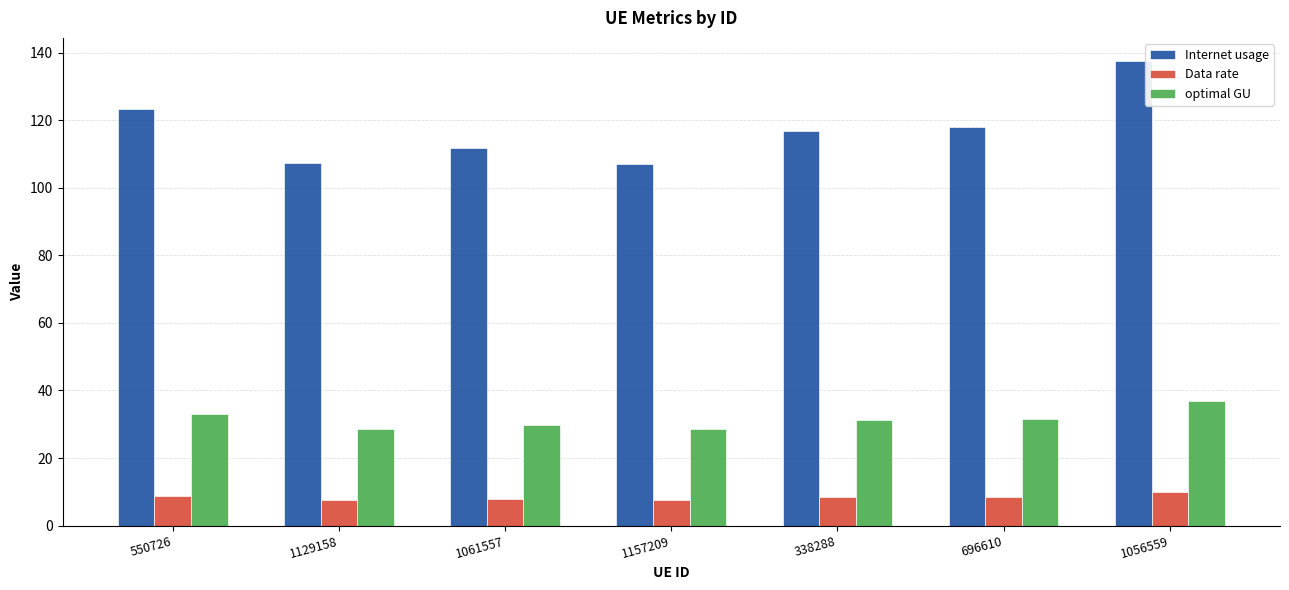

Where is Internet usage nearest to the value 122?

550726